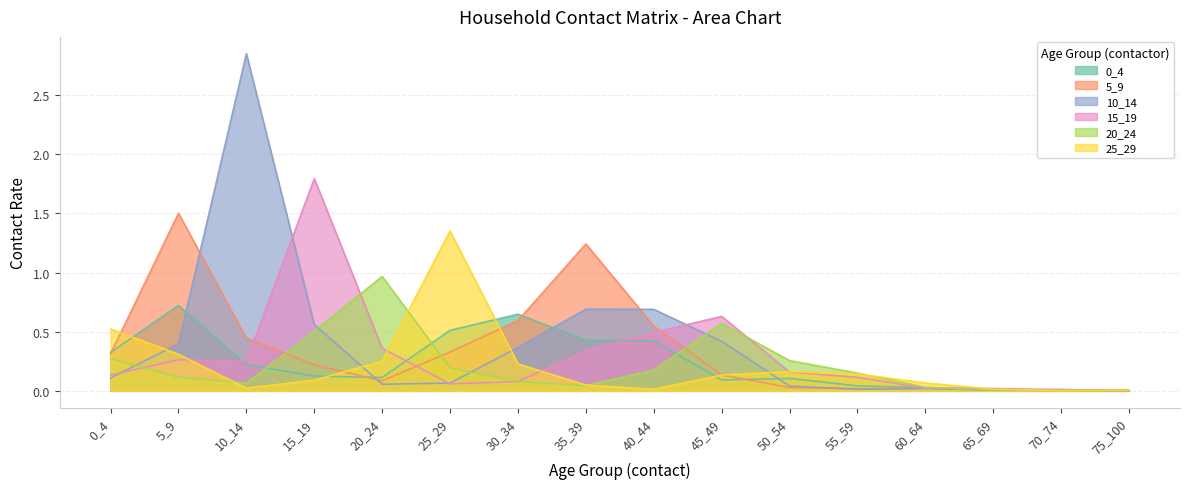

What is the difference between the second highest and second lowest values in the 25_29 series?

0.5